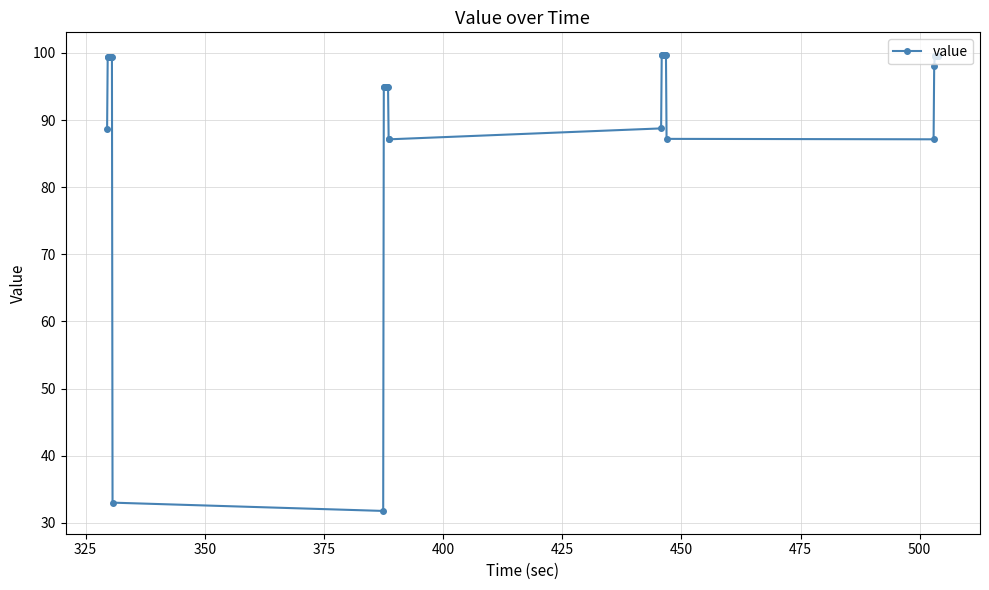

What is the difference between the maximum and second lowest values?

66.7